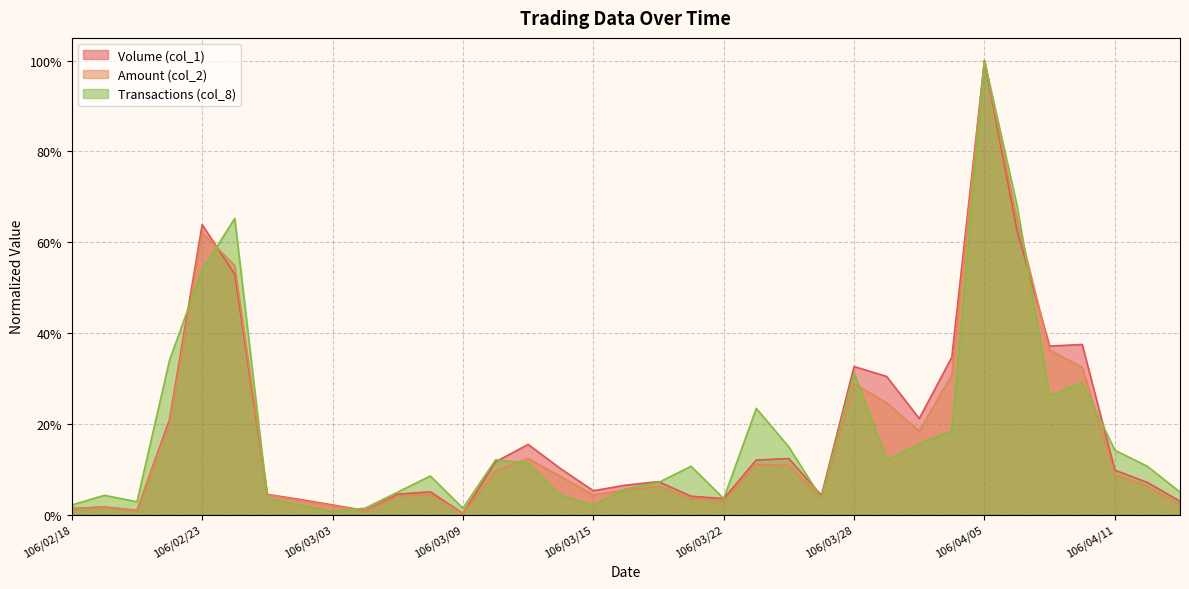

What is the value of the Transactions (col_8) point at the 33rd from the left?

0.1